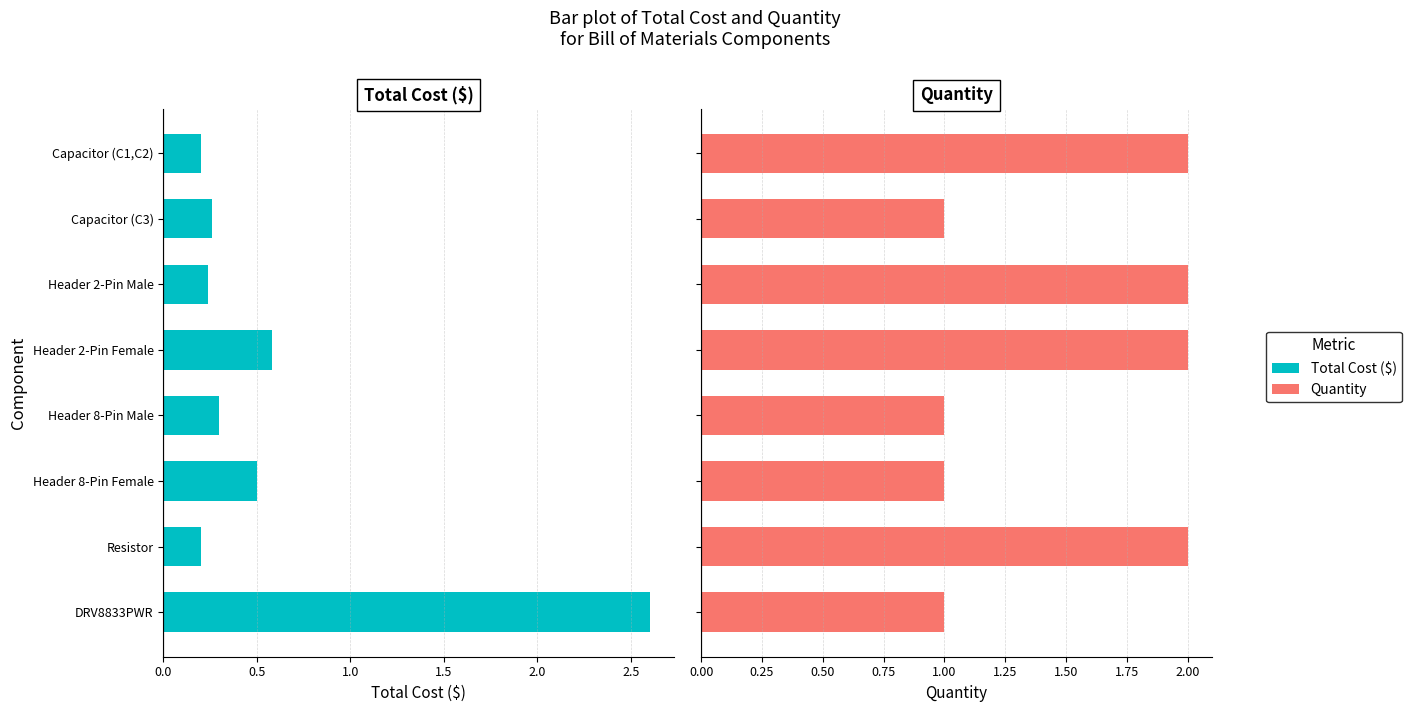

Reading right to left, extract all data points from this chart.

$: 2.6	0.2	0.5	0.3	0.6	0.2	0.3	0.2
Quantity: 1.0	2.0	1.0	1.0	2.0	2.0	1.0	2.0